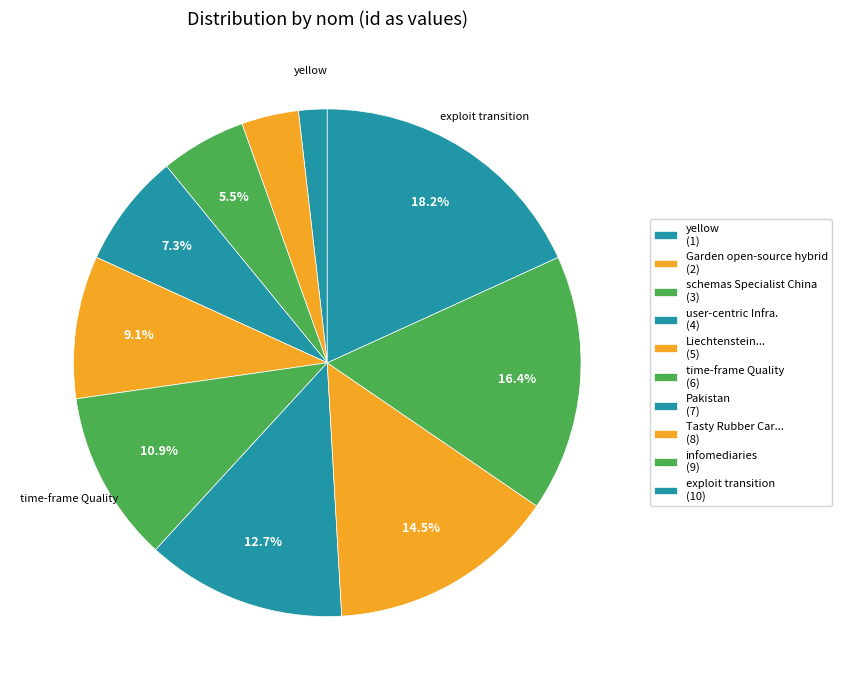

Count the number of slices in the pie.

10